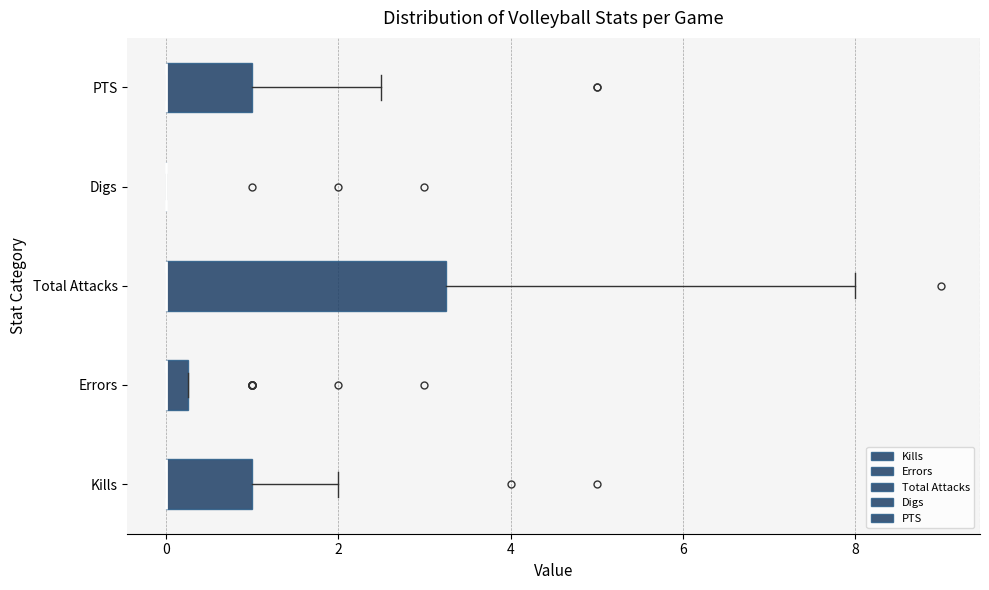

Which box is the widest, from its left edge to its right edge?

Total Attacks